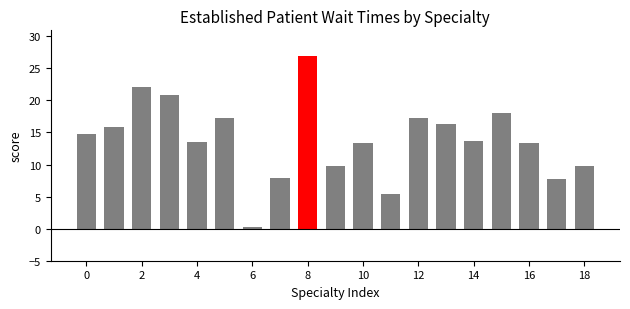

What is the value of the 1st bar from the left?

14.8